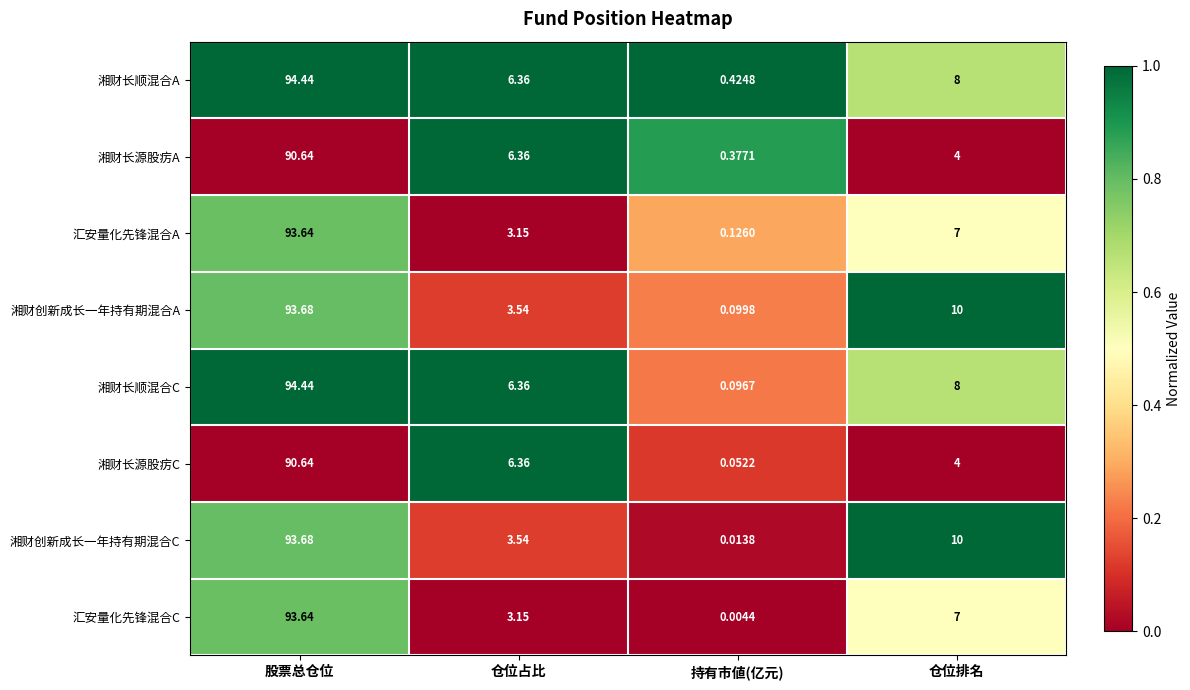

Rank the series at 持有市値(亿元) from highest to lowest value.

湘财长顺混合A, 湘财长源股疠A, 汇安量化先锋混合A, 湘财创新成长一年持有期混合A, 湘财长顺混合C, 湘财长源股疠C, 湘财创新成长一年持有期混合C, 汇安量化先锋混合C